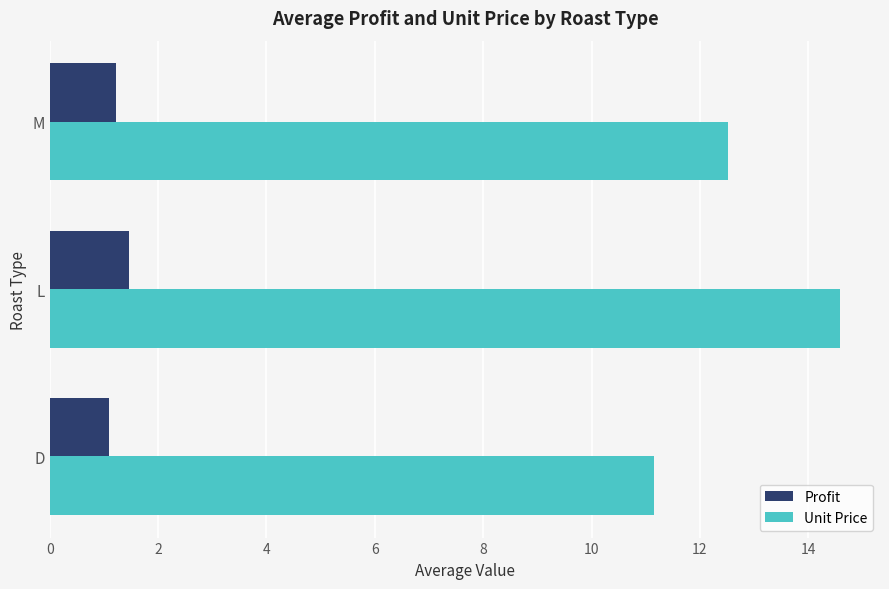

Which series has the largest total across all categories?

Unit Price